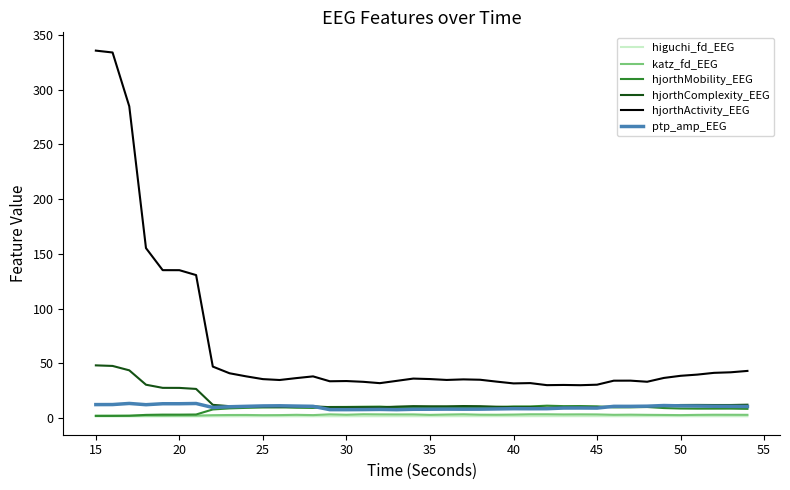

True or false: ptp_amp_EEG and hjorthActivity_EEG intersect in this chart.

False